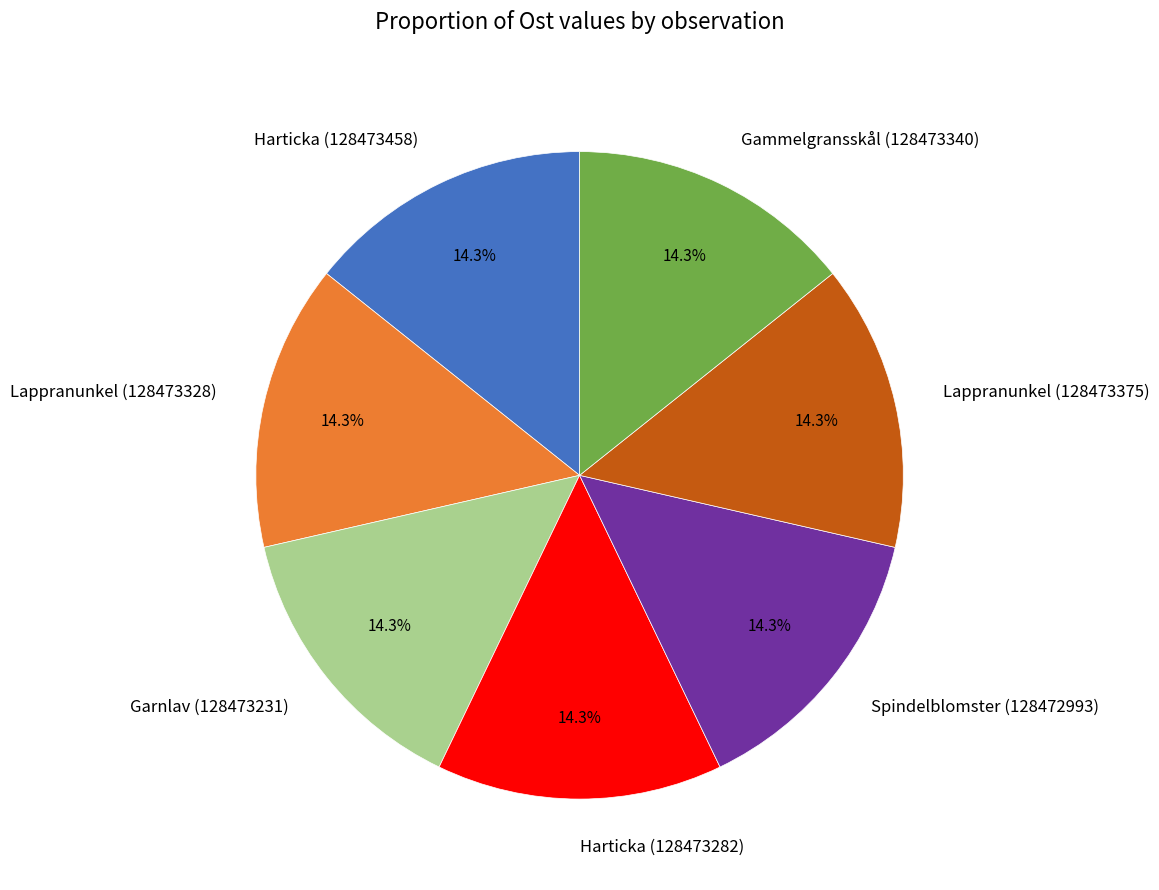

Does Lappranunkel (128473328) account for over 50% of the chart?

No